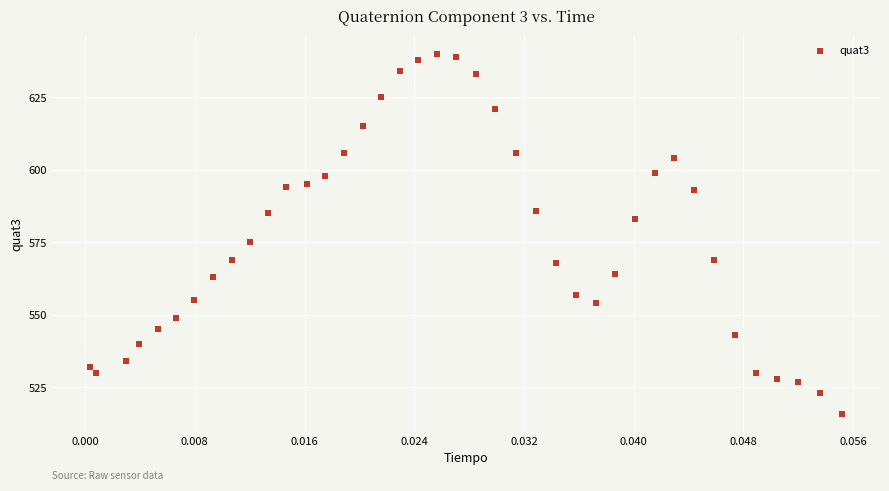

What Y value in the scatter plot is closest to 578?

575